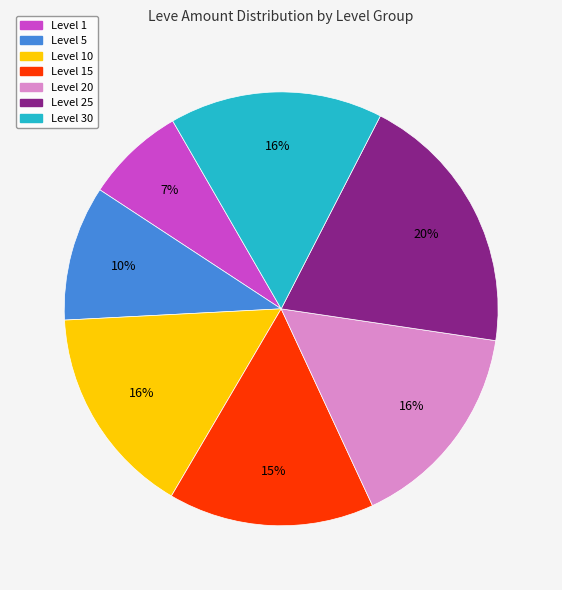

To the nearest percent, what is the average slice percentage?

14%